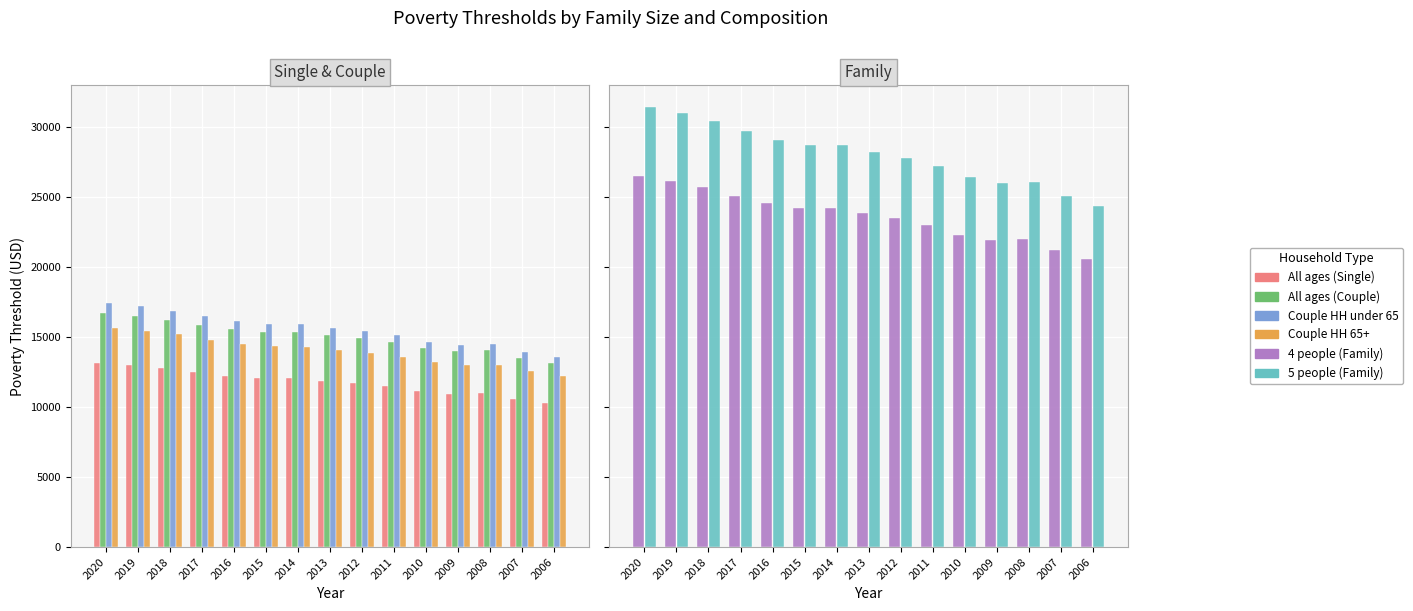

What is the difference between the 5 people (Family) values at 2017 and 2014?

1019